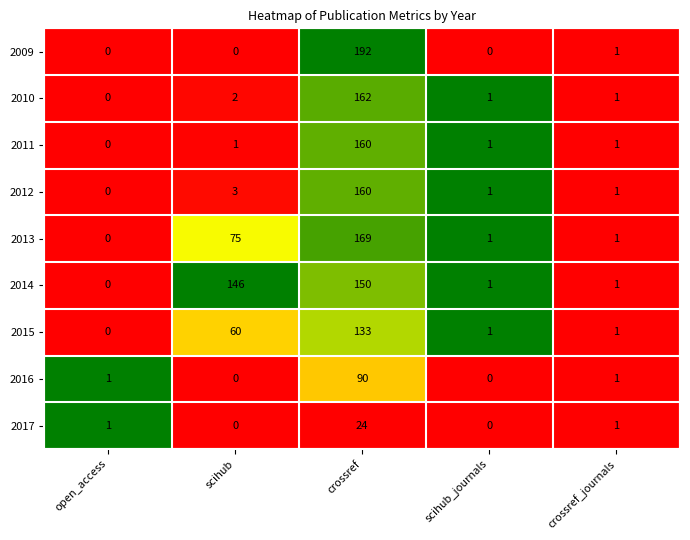

Is it true that 2016 equals 1 at open_access?

True